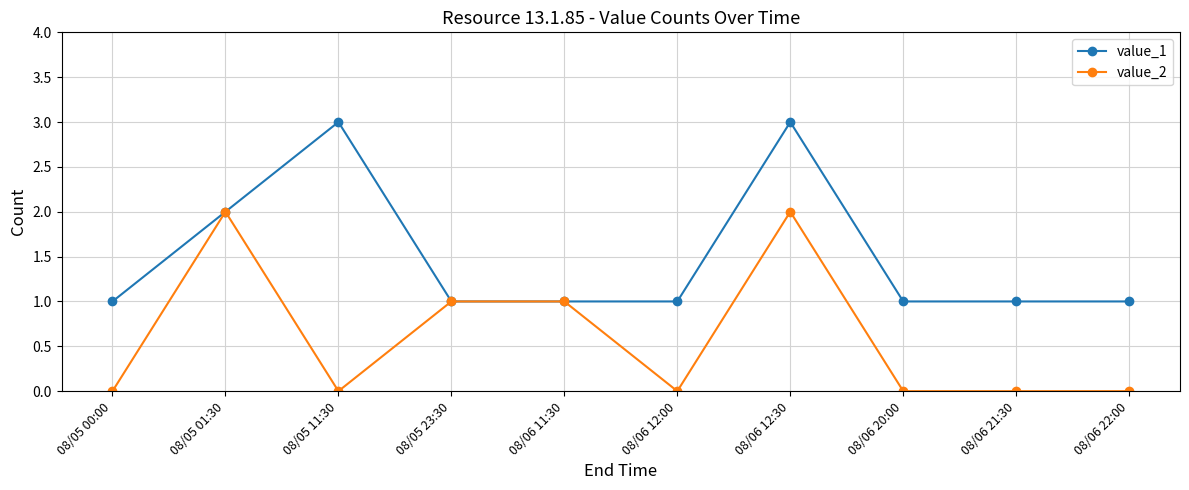

Is it true that value_2 equals 0 at 08/06 21:30?

True